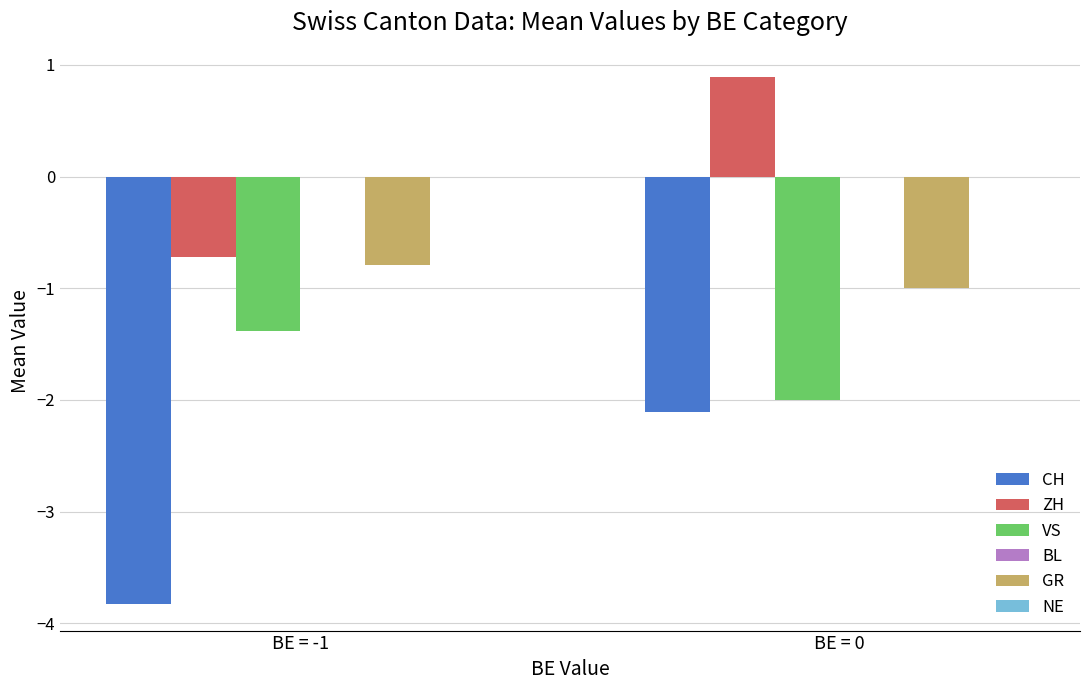

Which series has the largest range (max minus min)?

CH